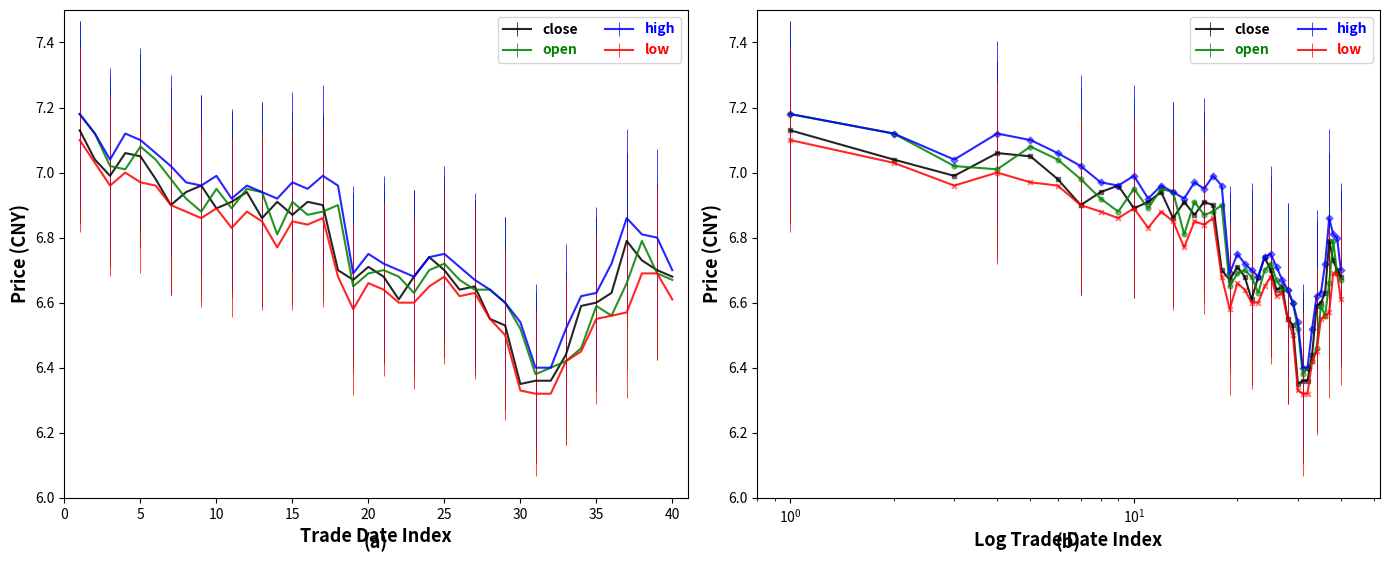

Which series has the largest total across all categories?

high